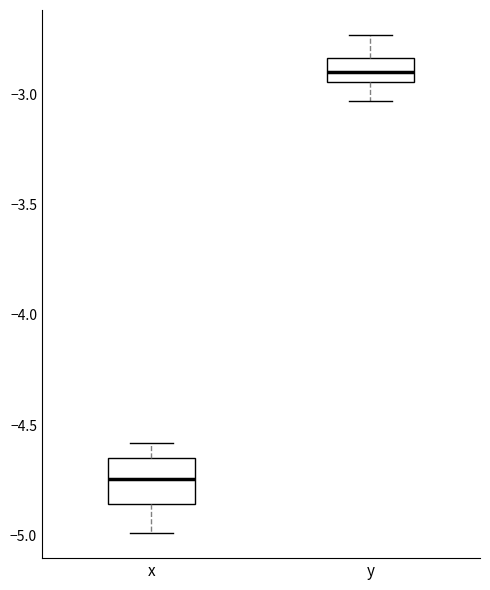

Reading left to right, read every box against the y-axis: the position of its median line, the range the box covers, and the ends of its whiskers. The values are not printed on the chart, so give them approximately, as read against the axis.

x: median -4.75, box -4.85 to -4.65, whiskers -5.00 to -4.60
y: median -2.90, box -2.95 to -2.85, whiskers -3.05 to -2.75